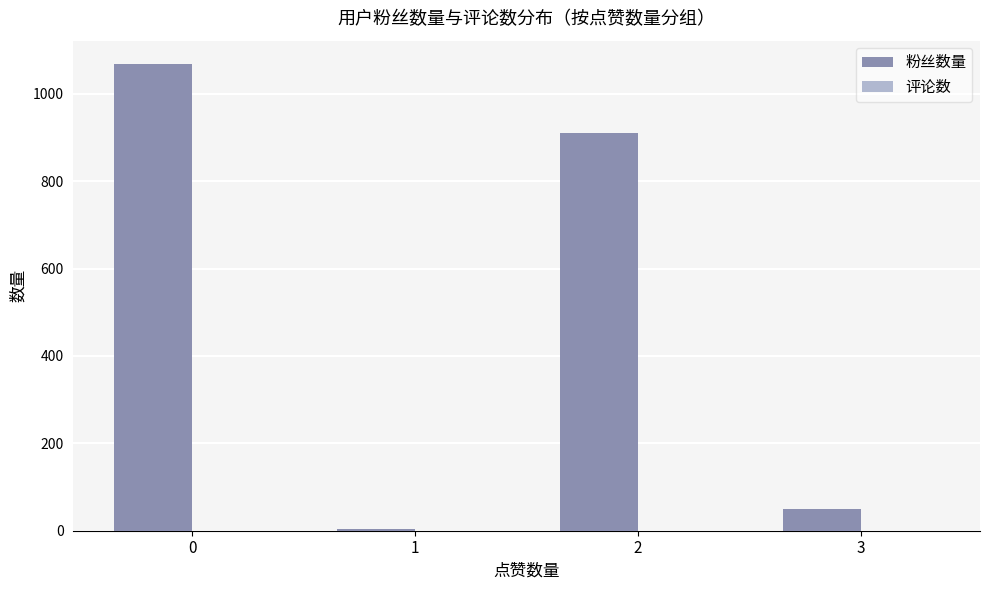

What is the greatest value displayed?

1068